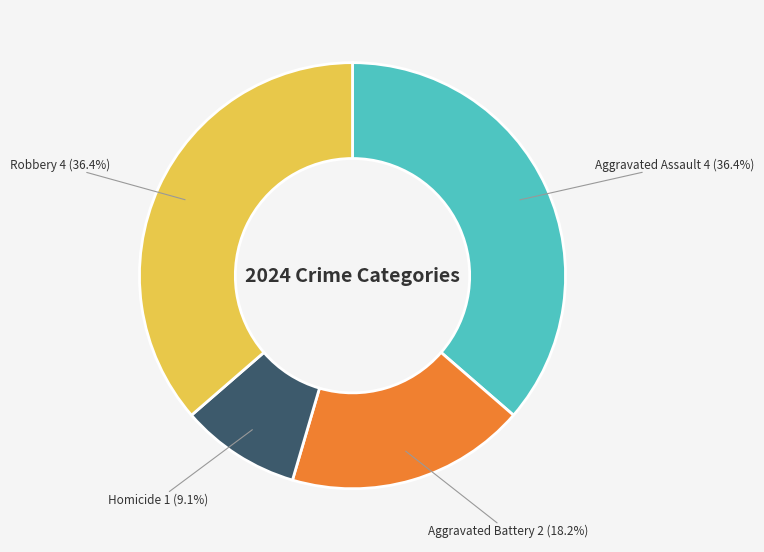

Is there any slice that represents more than half of the pie?

No